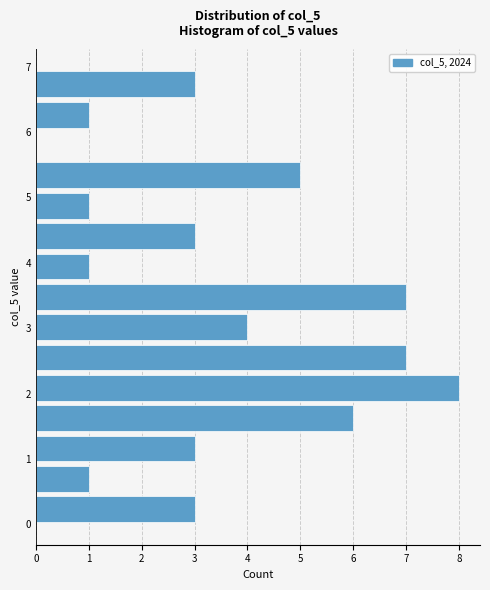

How long is the bar that spans 6.5 to 7.0 on the y-axis? Neither the bar edges nor the lengths are printed on the chart, so give them approximately, as read against the axes.

3